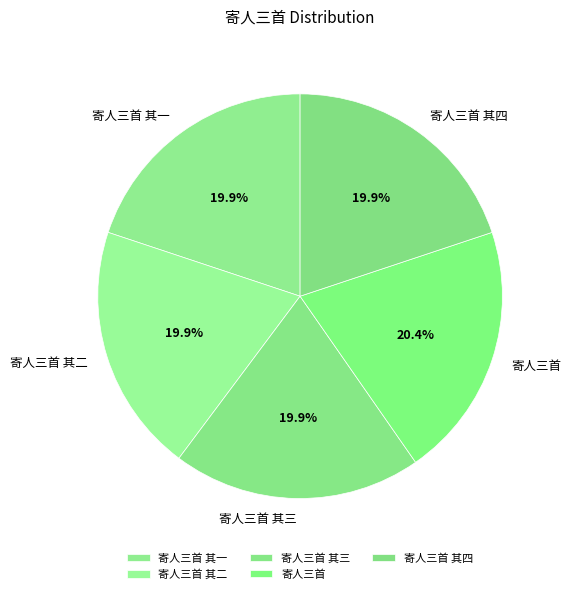

The 寄人三首 其二 slice represents 32% of the pie. True or false?

False